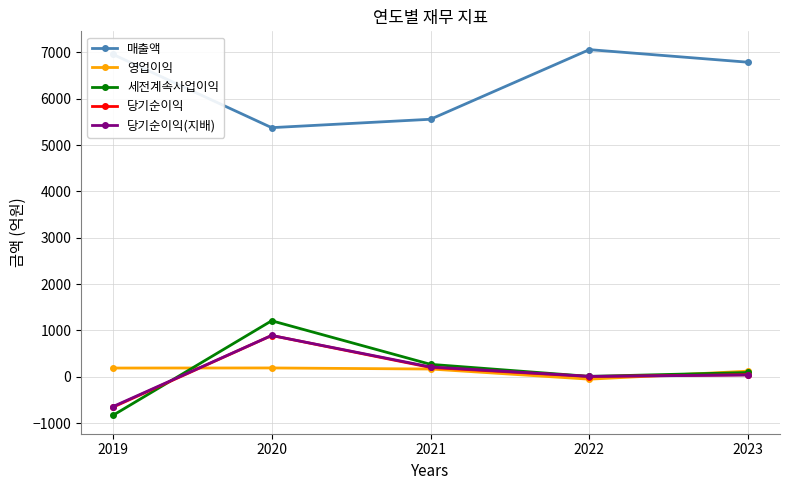

What is the average value of the 세전계속사업이익 series?

150